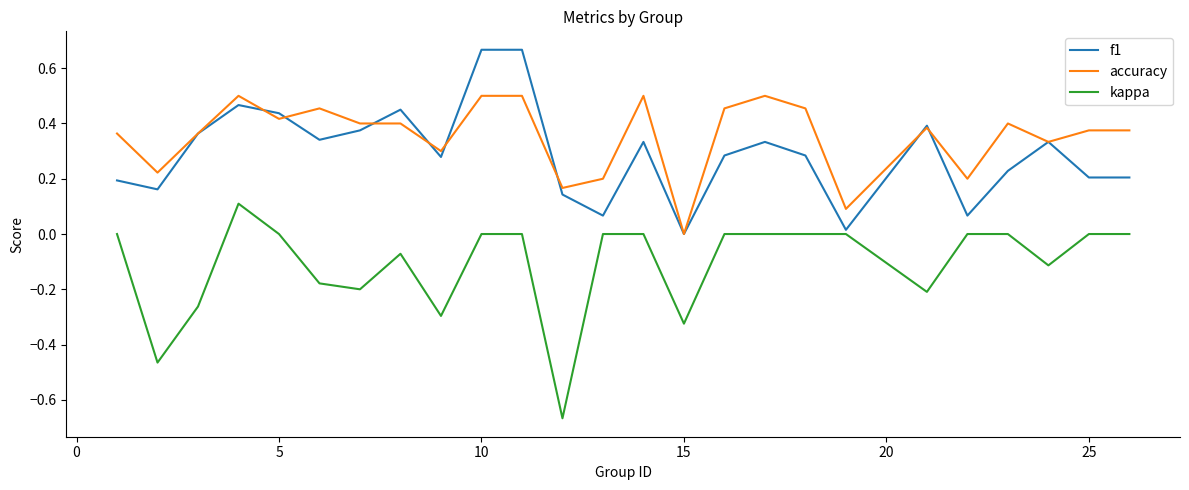

Which series has the widest spread of values?

kappa